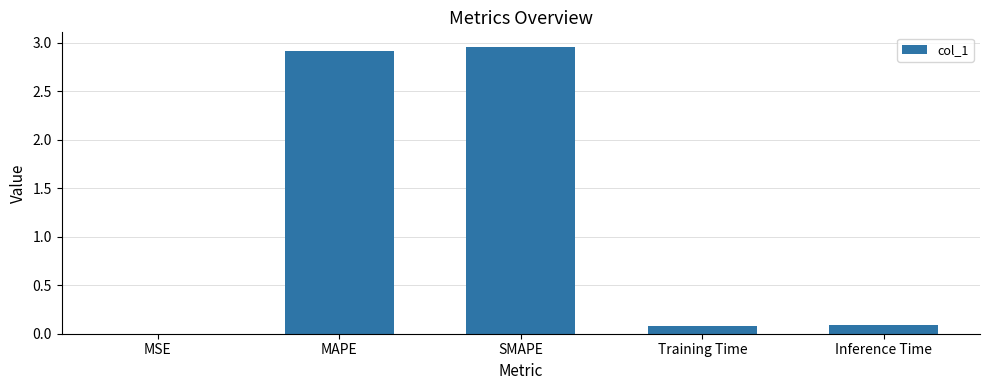

What is the change in value from MSE to MAPE?

+2.9